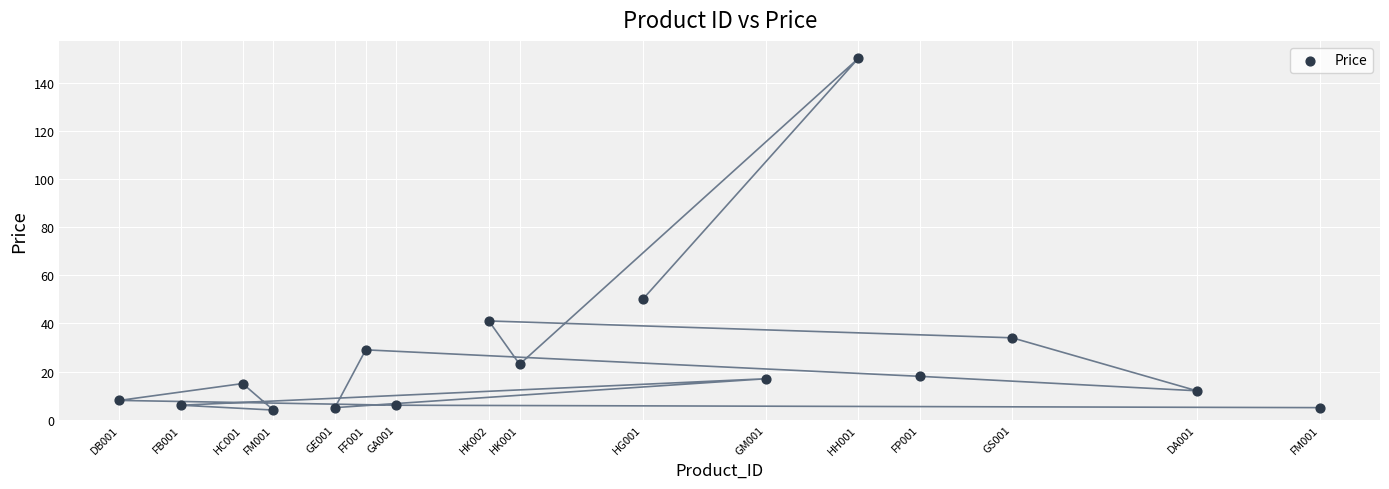

What Y value in the scatter plot is closest to 77?

50